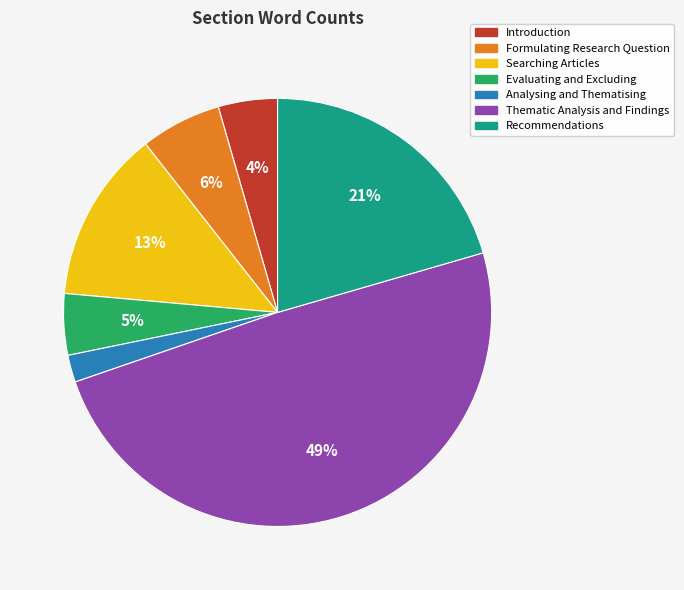

What is the smallest slice in the pie chart?

Analysing and Thematising